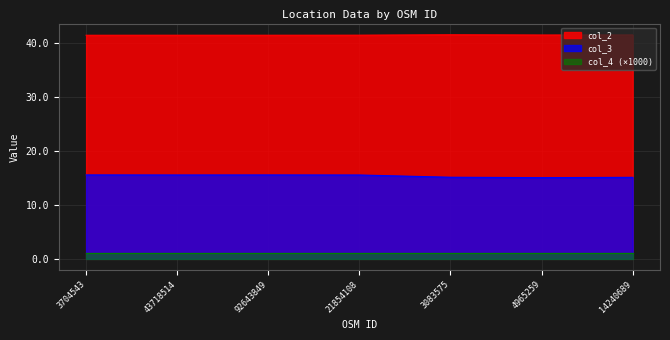

Which series has the largest total across all categories?

col_2